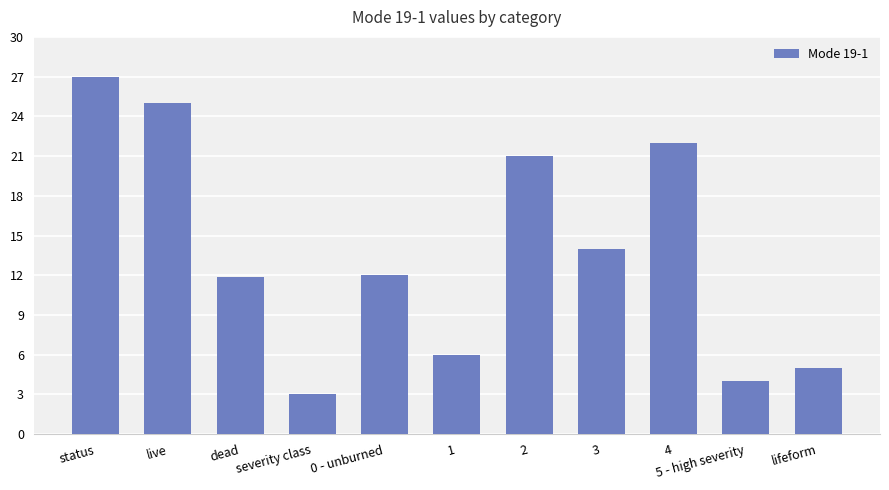

What is the minimum value shown in the chart?

3.0